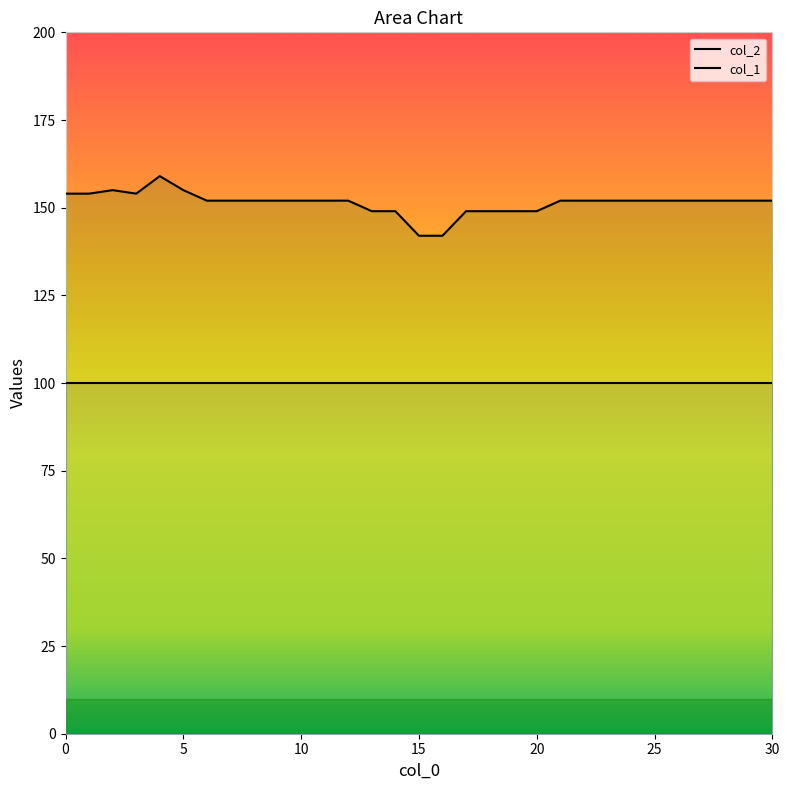

Does the chart display data point markers on the line(s)?

No